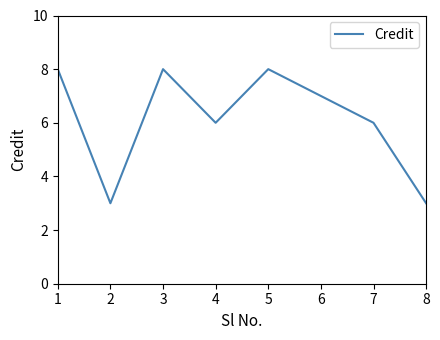

At which category does the data reach its first local valley?

2